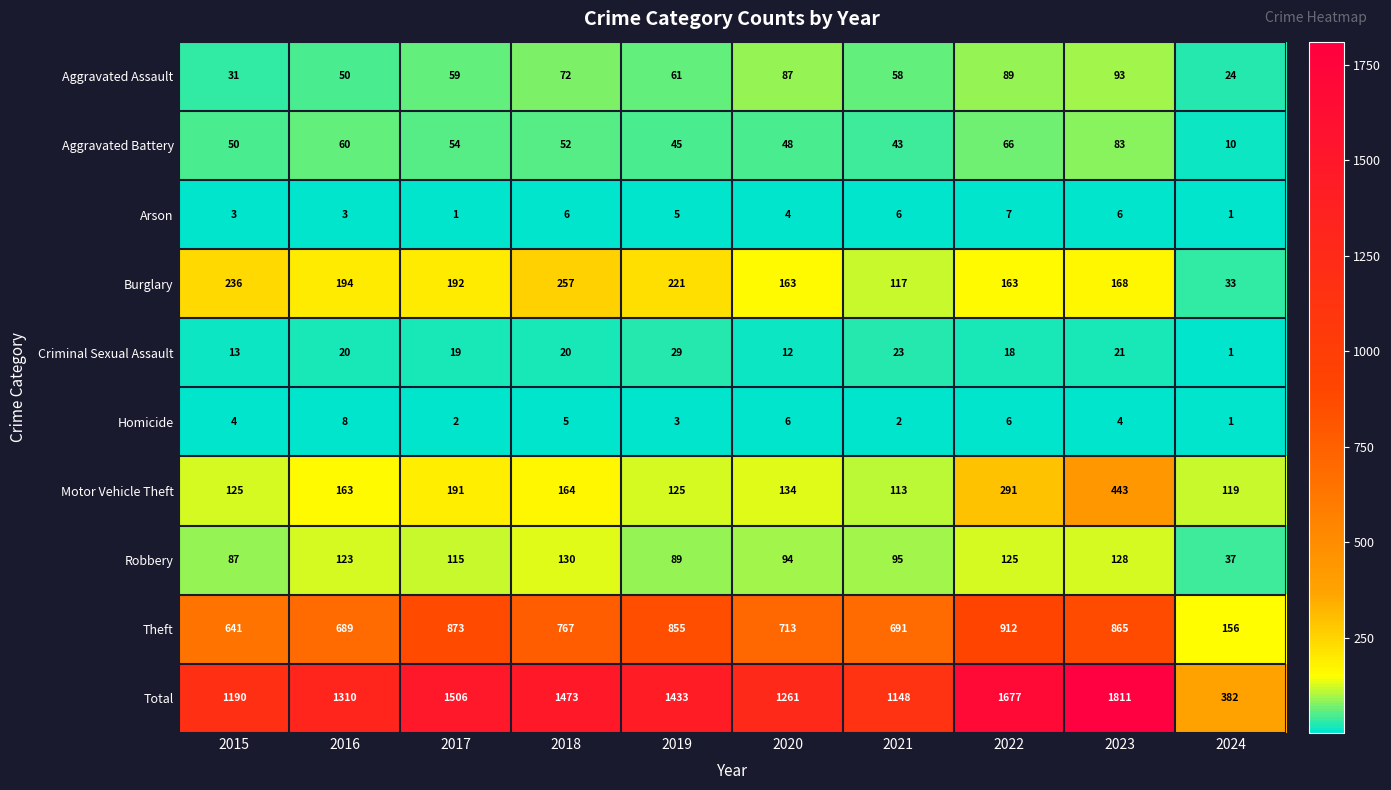

At which label is Motor Vehicle Theft closest to 278?

2022